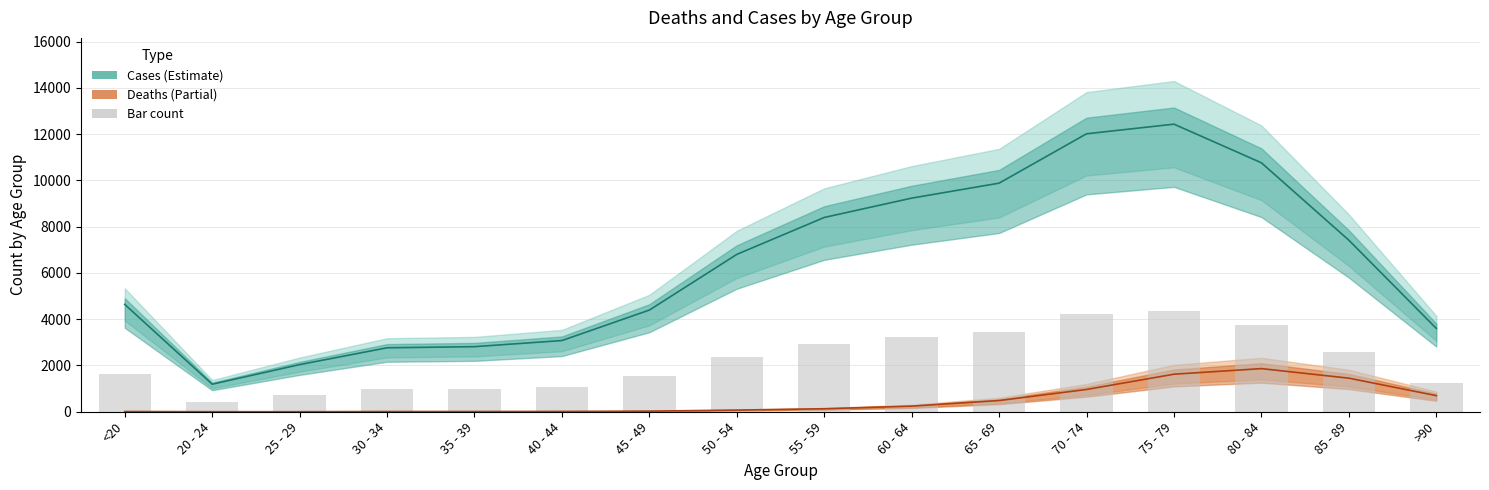

List the labels in order of value, largest first.

75 - 79, 70 - 74, 80 - 84, 65 - 69, 60 - 64, 55 - 59, 85 - 89, 50 - 54, <20, 45 - 49, >90, 40 - 44, 35 - 39, 30 - 34, 25 - 29, 20 - 24